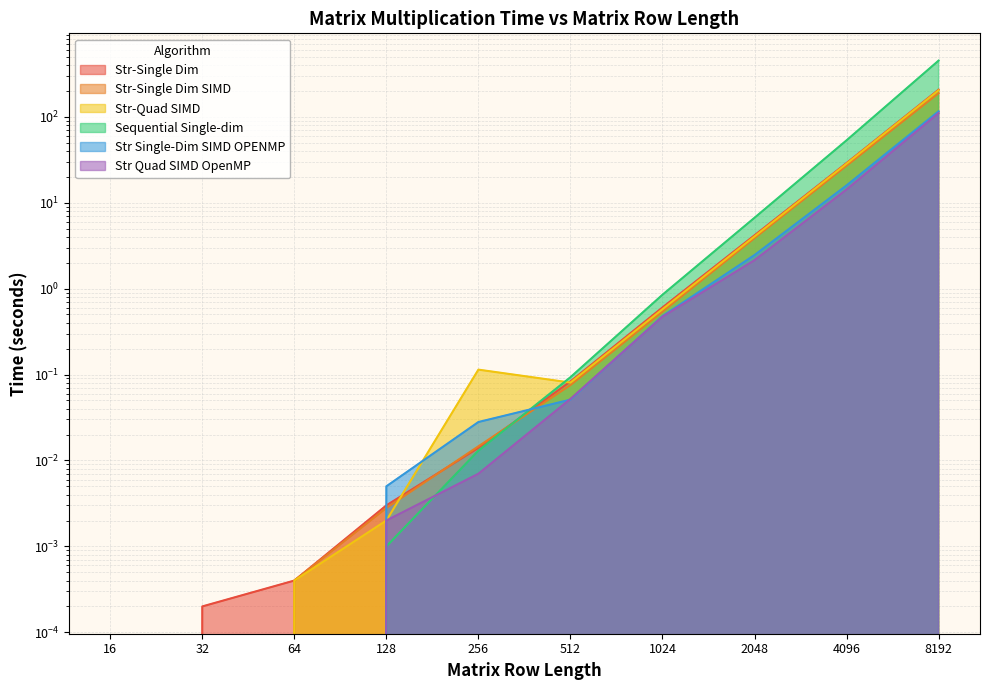

Is it true that Str-Single Dim equals 0.8 at 1024?

False